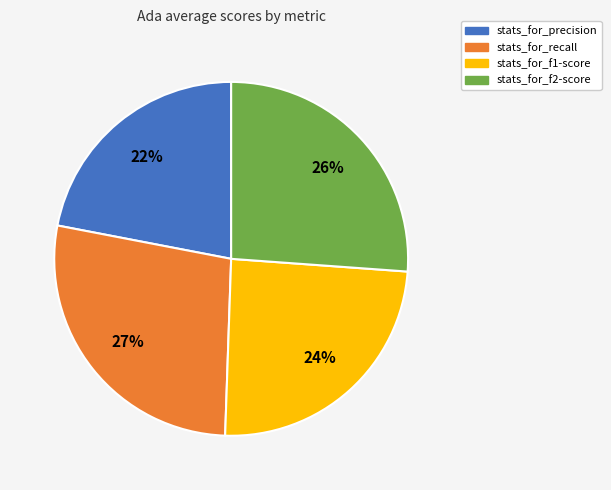

True or false: stats_for_f1-score accounts for 17% of the total.

False